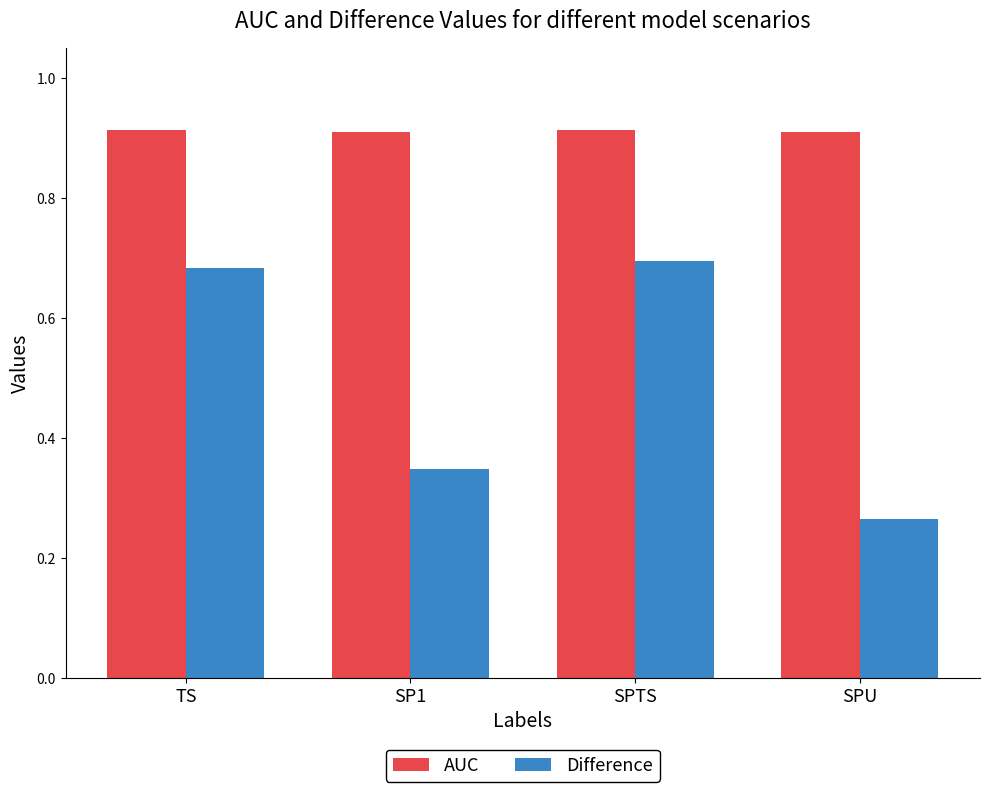

Between TS and SP1, which series saw the biggest shift?

Difference